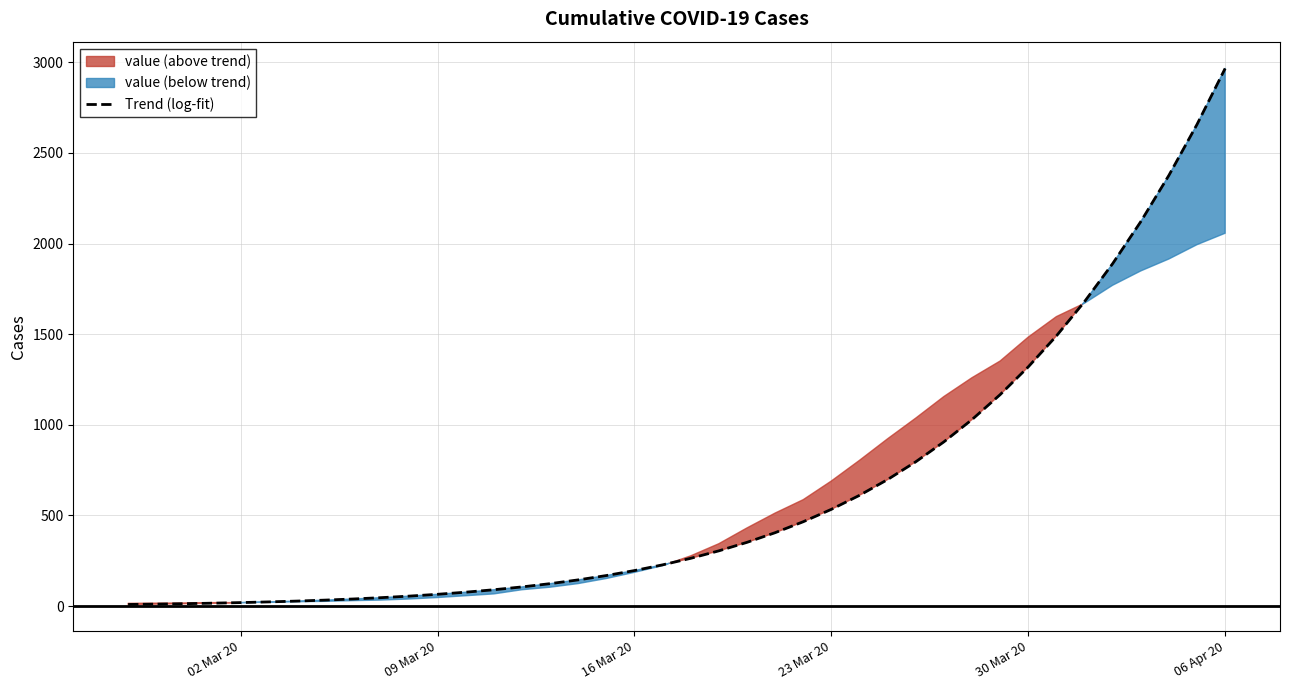

What is the greatest value displayed?

2966.2